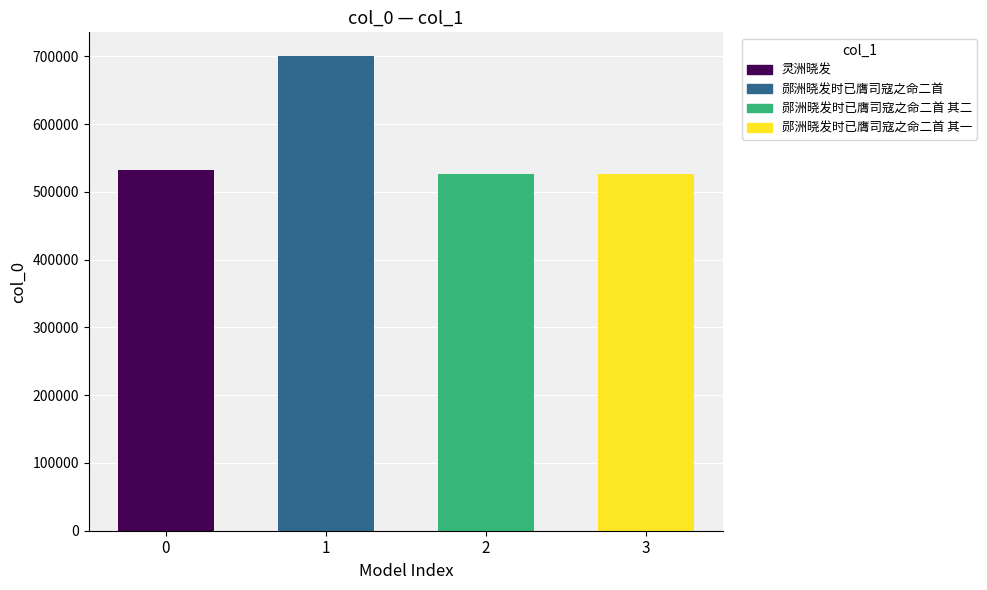

Is it true that the value at 3 is 525672?

True